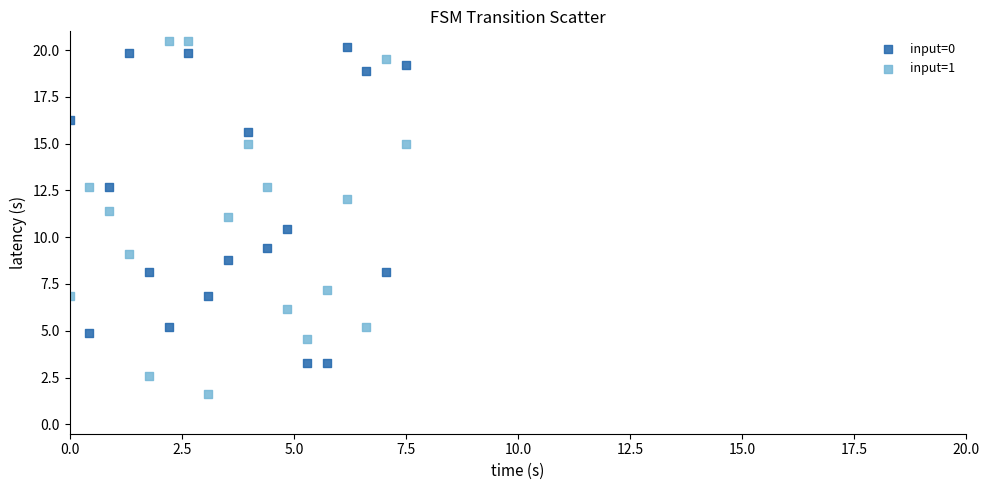

Across all data points, what is the range of X values (max minus min)?

7.5